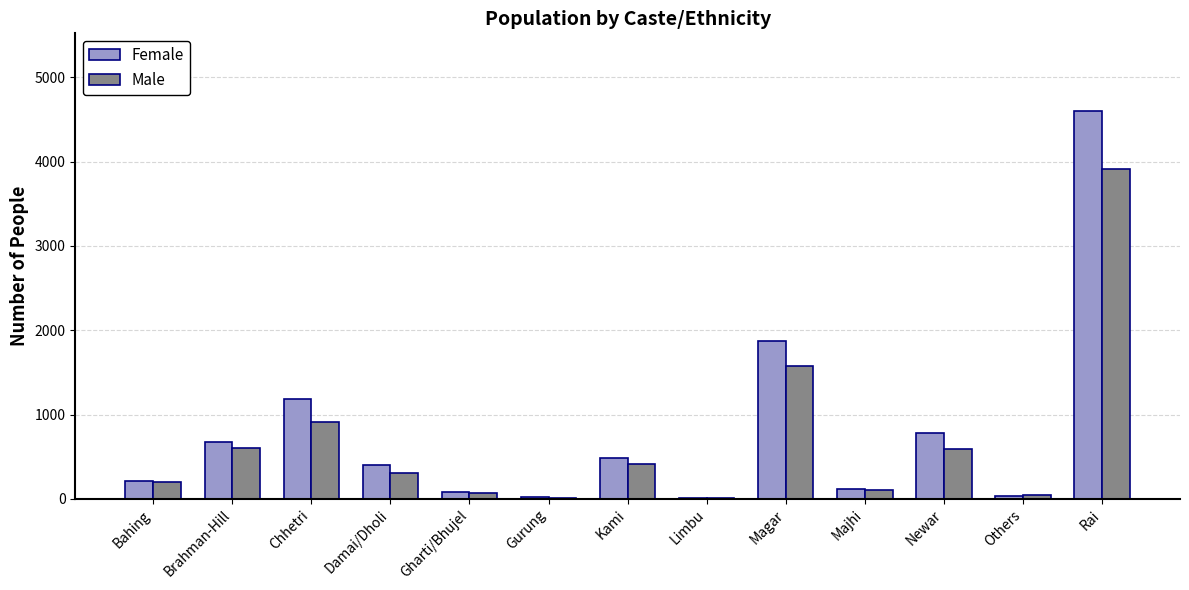

What is the total value across all series at Kami?

901